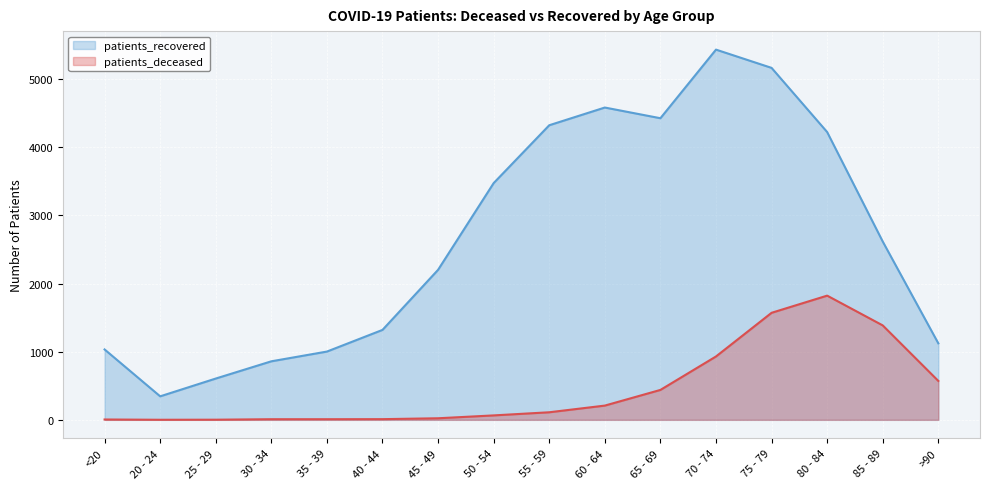

What is the total value across all series at 55 - 59?

4435